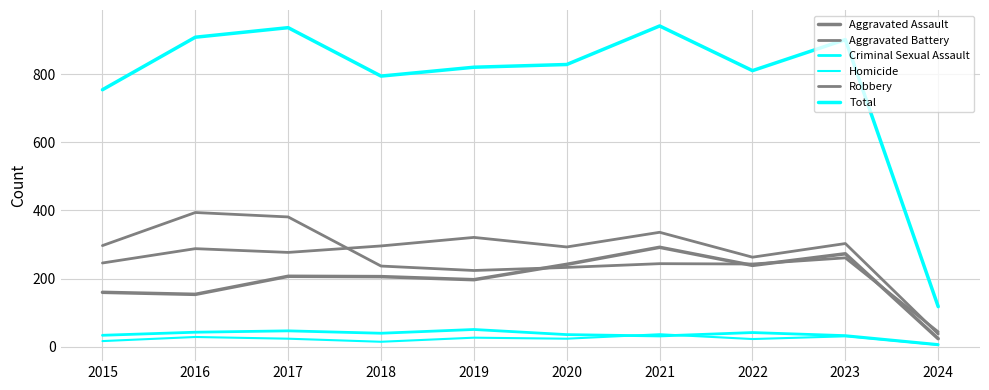

At which label does Aggravated Assault reach its minimum?

2024